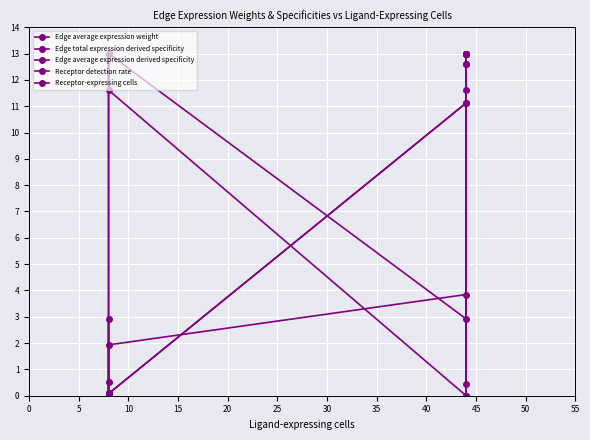

At which category does Receptor detection rate reach its first local peak?

5